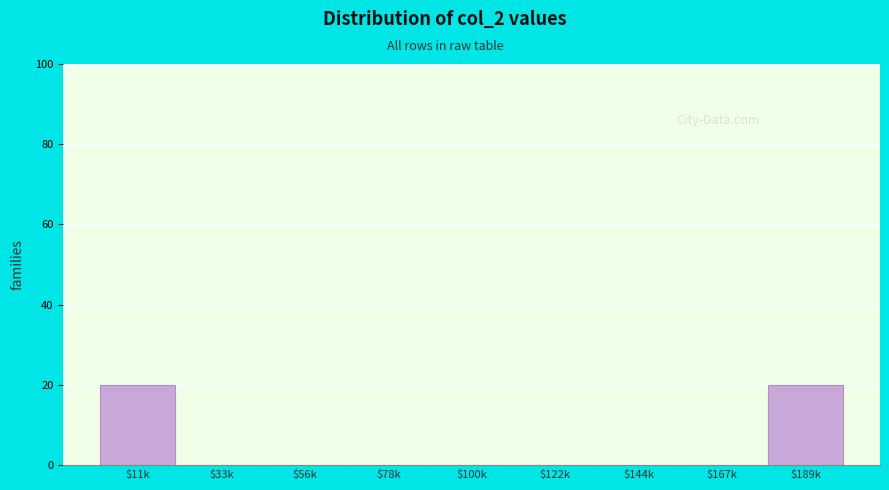

Is it true that the value at $122k is 0?

True